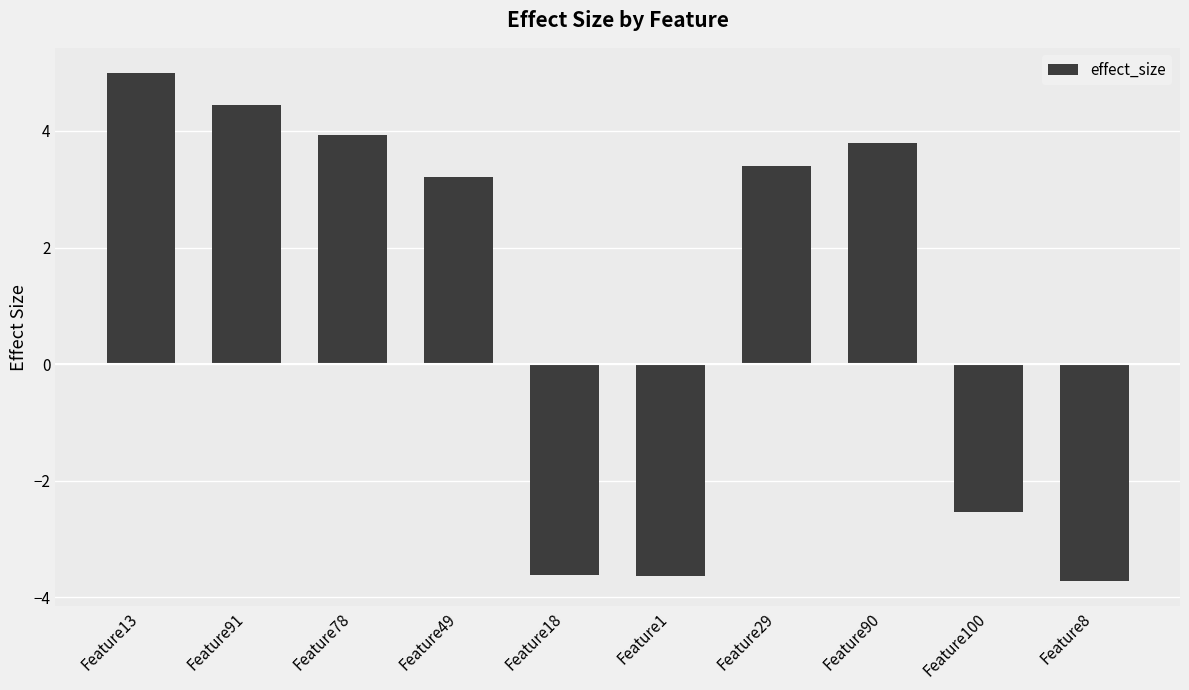

Reading right to left, list all the values displayed in this chart.

-3.7	-2.5	3.8	3.4	-3.6	-3.6	3.2	3.9	4.4	5.0